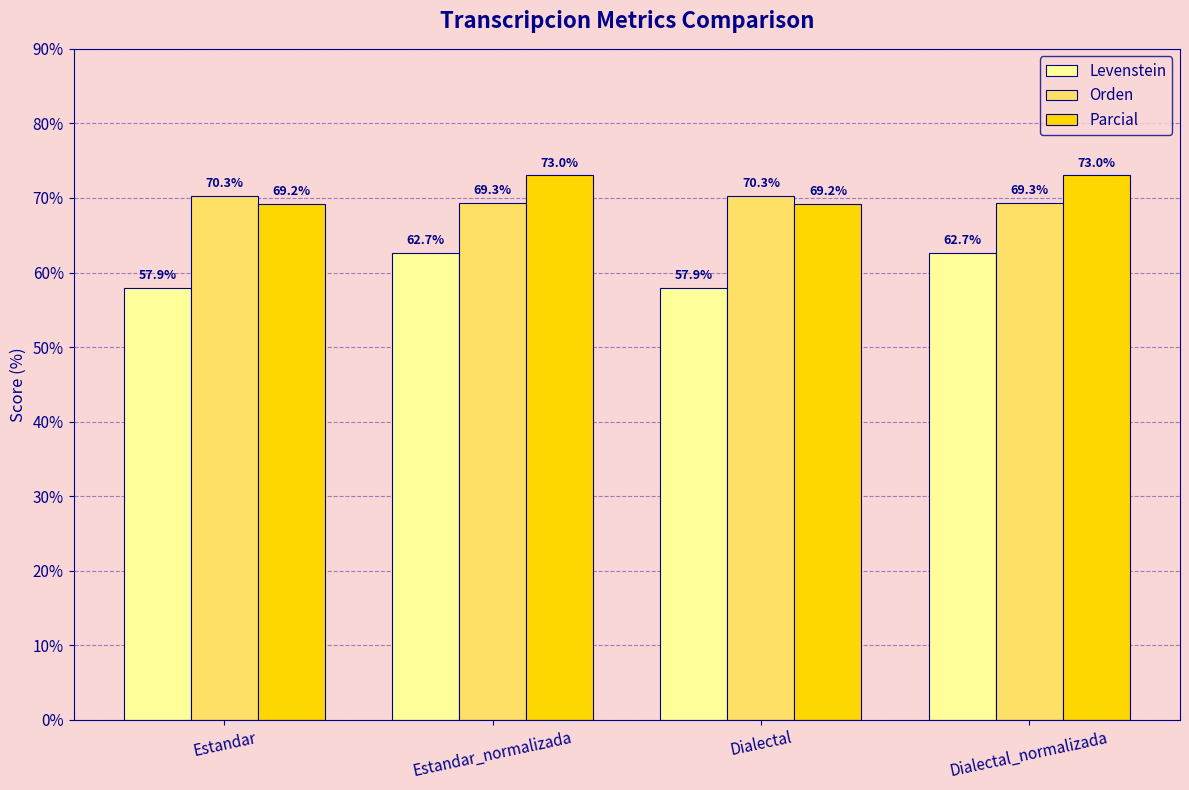

What is the difference between the highest and lowest values at Estandar?

12.4